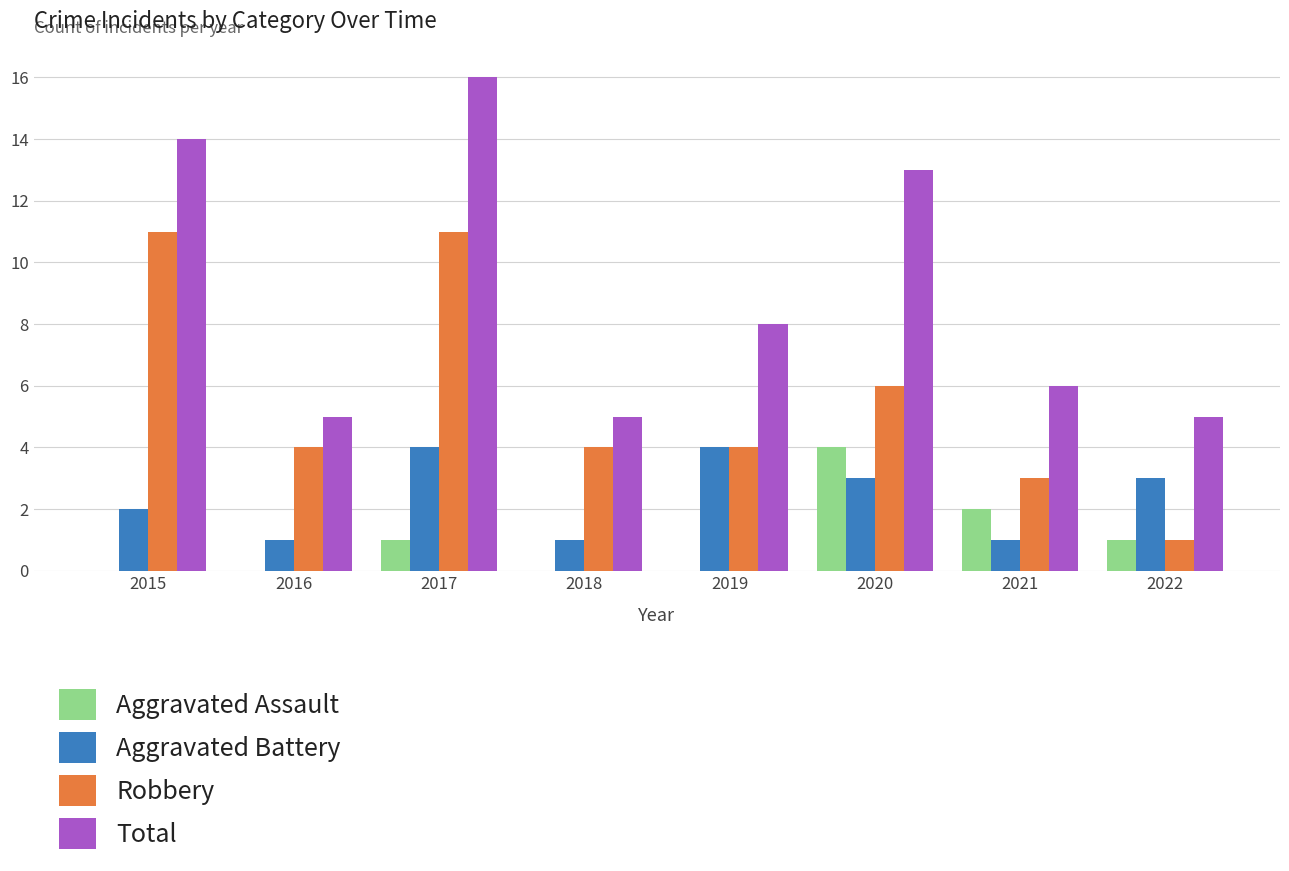

How many groups of bars are there?

8